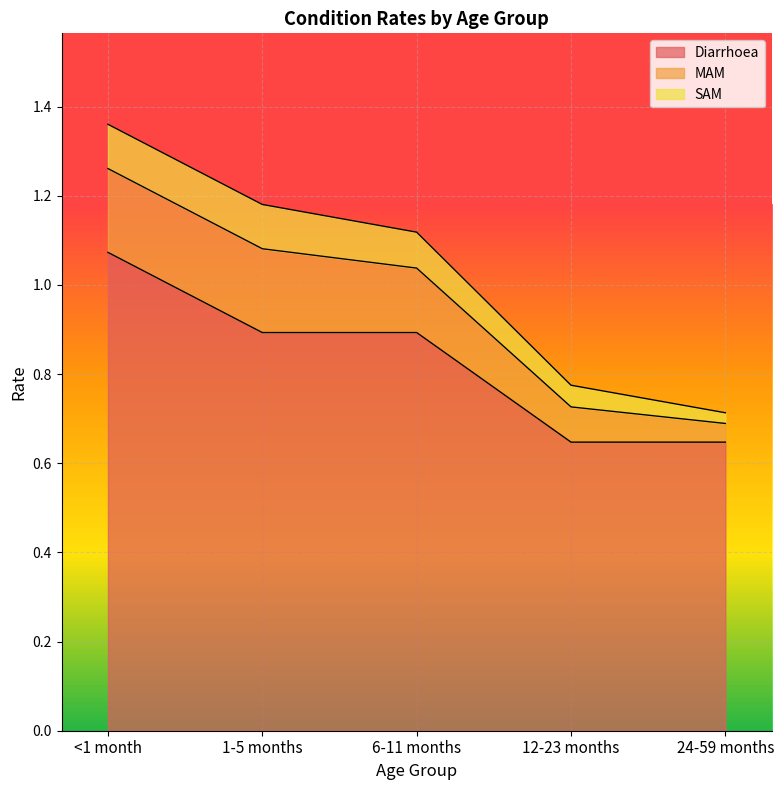

What position from the left is <1 month?

1